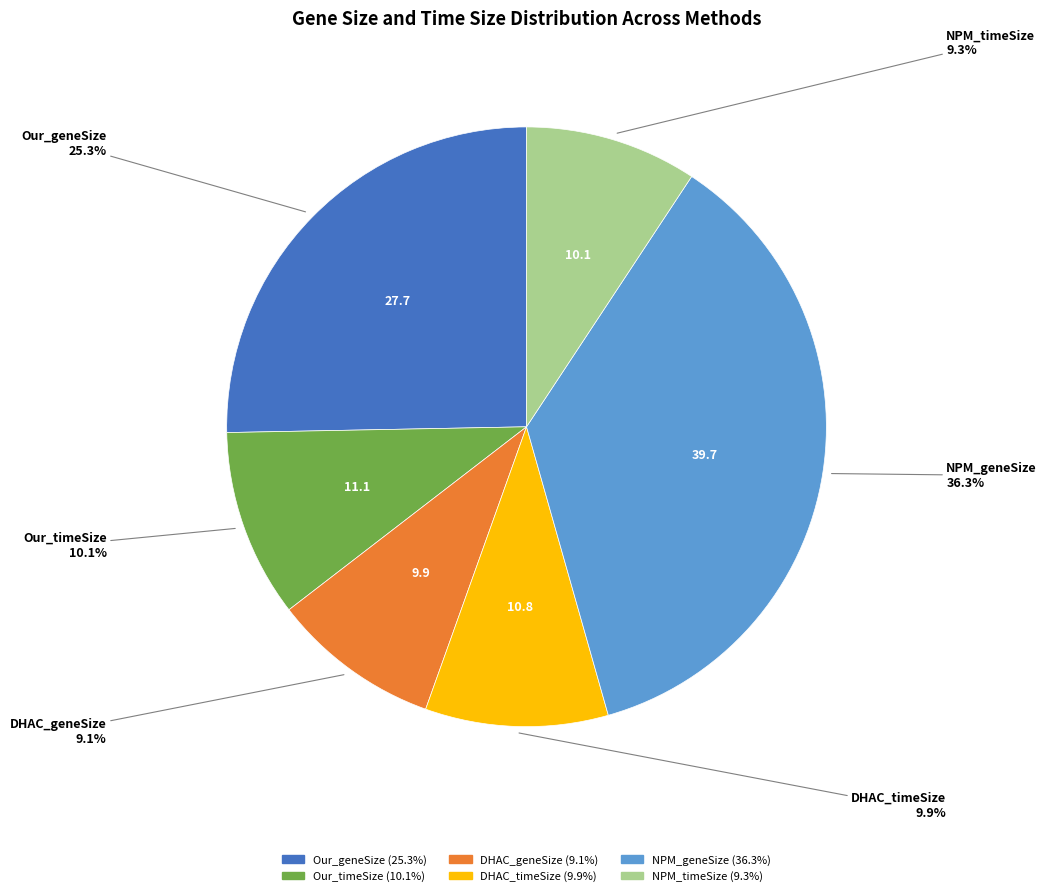

Is the sum of Our_geneSize and DHAC_geneSize greater than half?

No